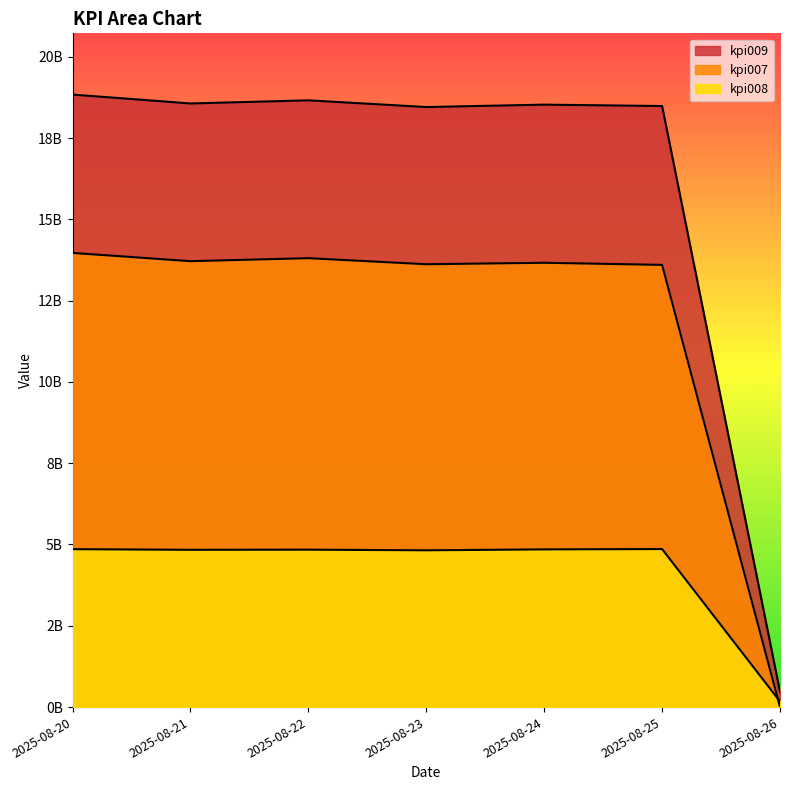

Reading left to right, what are all the values shown in this chart?

kpi007: 2025-08-20=13966211641	2025-08-21=13712569392	2025-08-22=13804671145	2025-08-23=13618439672	2025-08-24=13663624377	2025-08-25=13598221780	2025-08-26=0
kpi008: 2025-08-20=4856055297	2025-08-21=4836608375	2025-08-22=4841073140	2025-08-23=4821218634	2025-08-24=4849538000	2025-08-25=4859604448	2025-08-26=172647384
kpi009: 2025-08-20=18835271278	2025-08-21=18562249487	2025-08-22=18658546485	2025-08-23=18452628956	2025-08-24=18526166717	2025-08-25=18483506774	2025-08-26=471789248